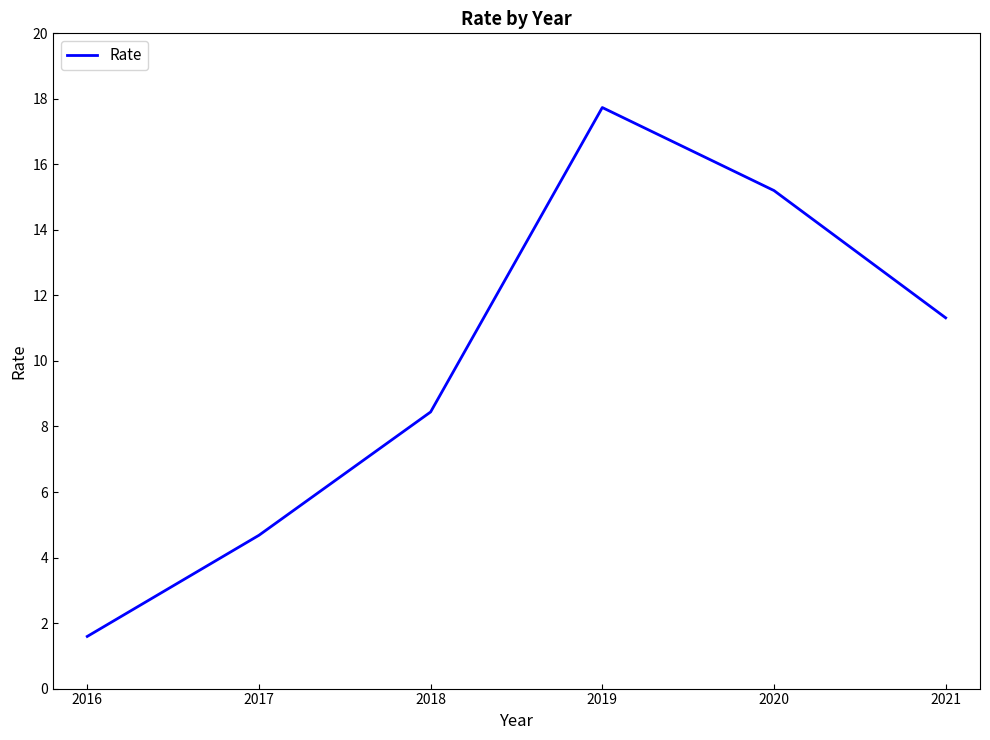

What is the difference between the maximum and second lowest values?

13.1